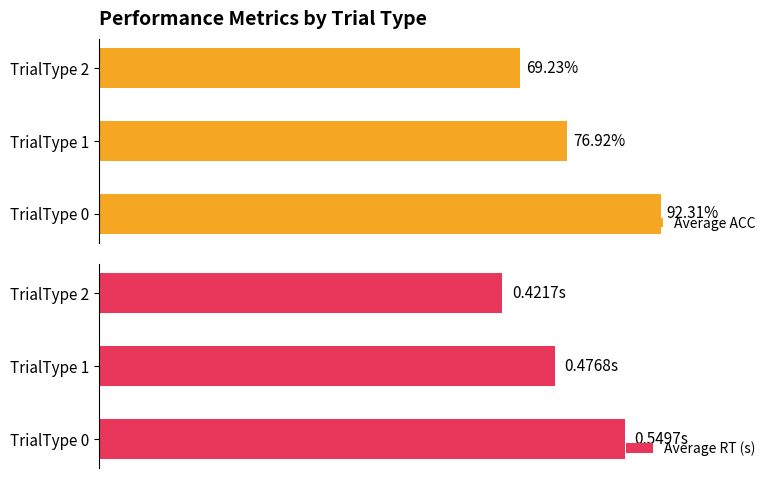

Which series has the largest range (max minus min)?

Average ACC